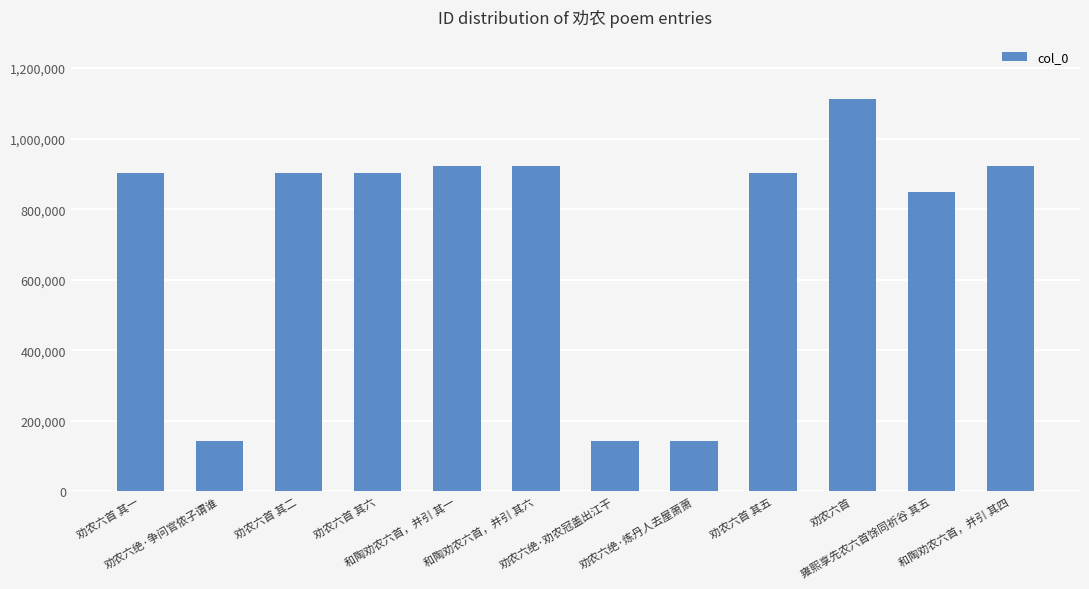

What is the average value?

730274